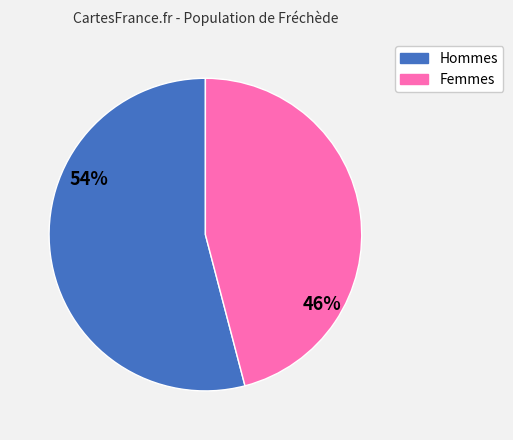

Is there a majority slice in this chart?

Yes